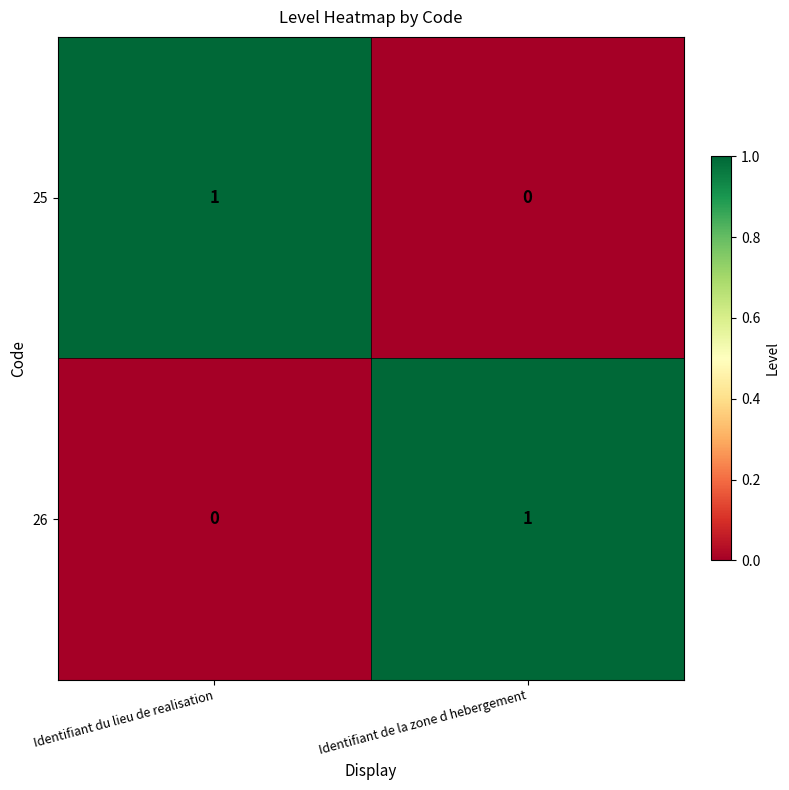

Is the value of 25 at Identifiant du lieu de realisation greater than the value of 26 at Identifiant du lieu de realisation?

Yes